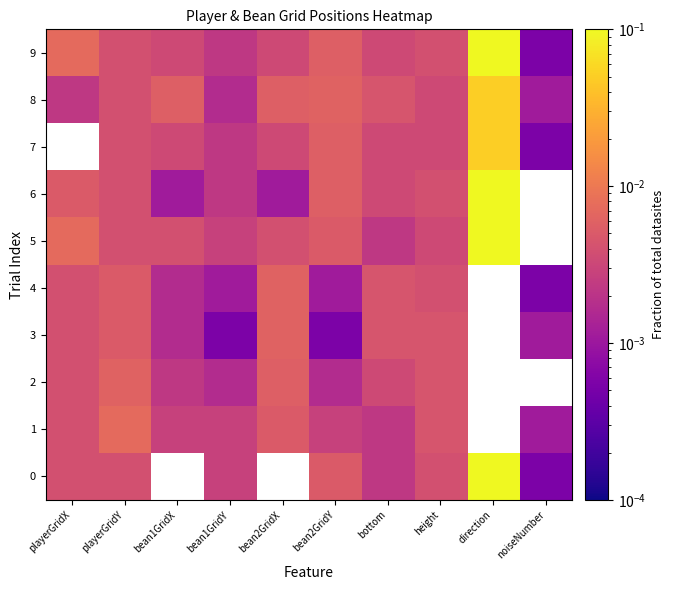

Is it true that 7 equals 0.0 at noiseNumber?

True